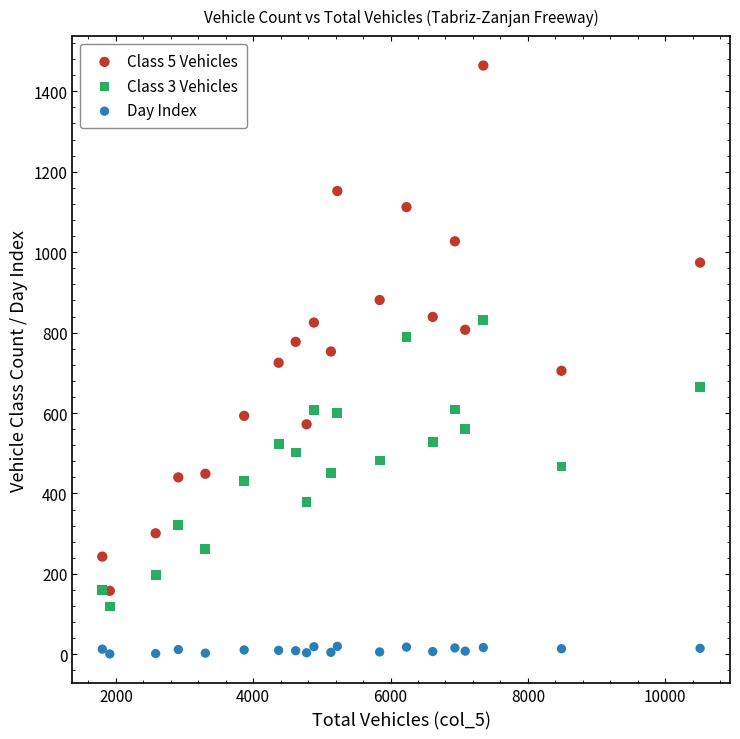

Which series has the widest spread of Y values?

Class 5 Vehicles